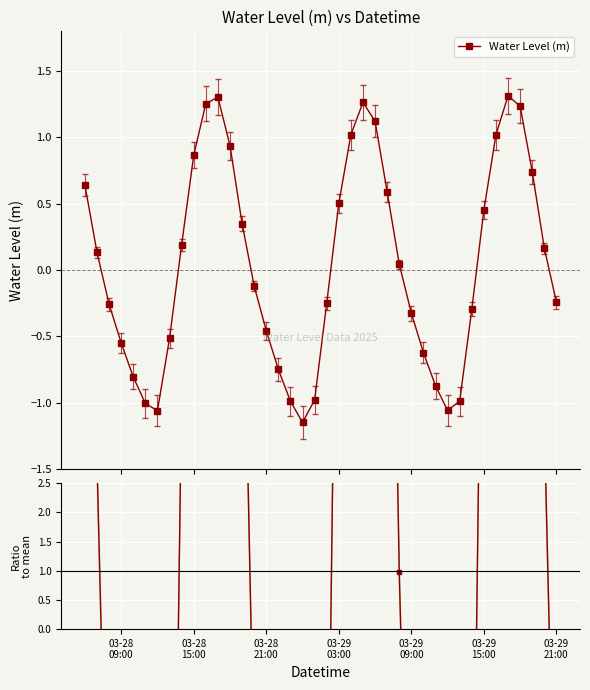

Count the number of data series in this chart.

2